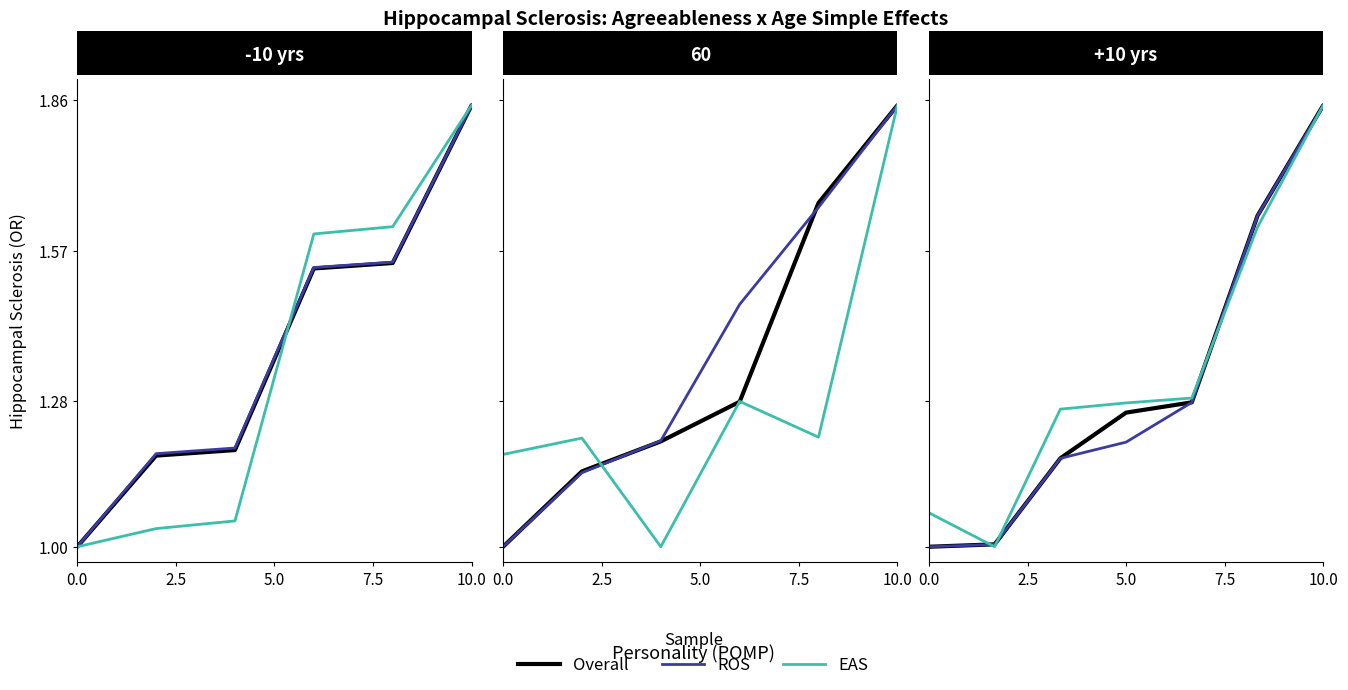

What is the label of the 5th point from the left?

10.0